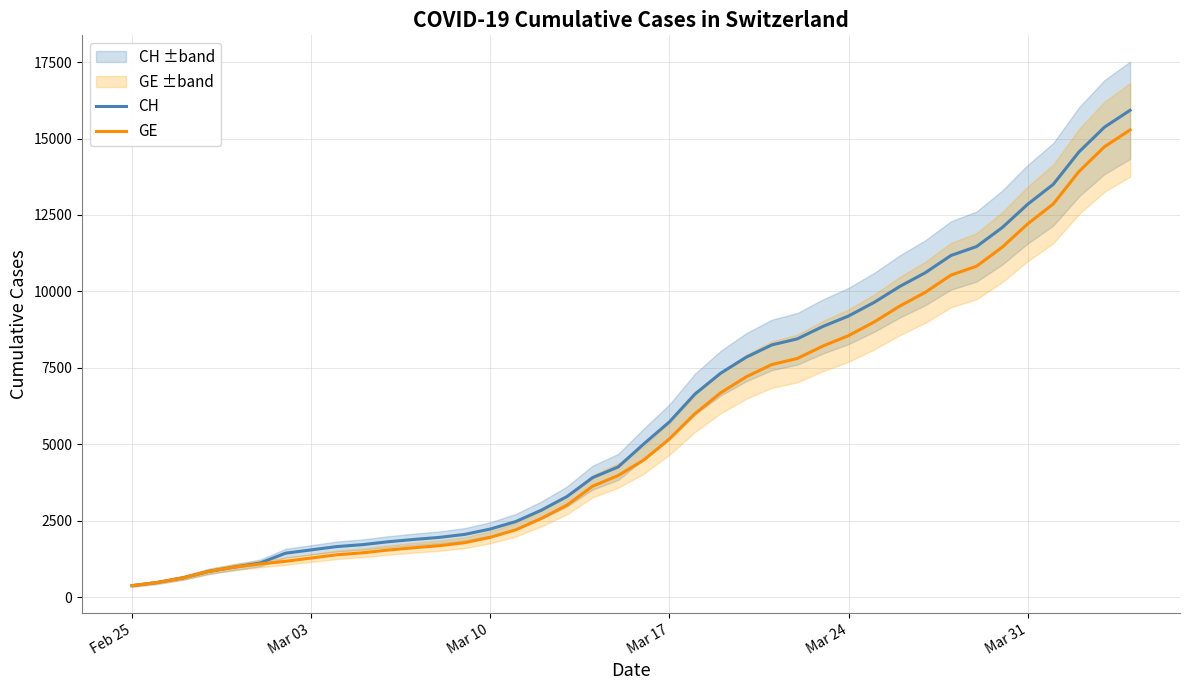

The CH series shows 8254 at 34. True or false?

False